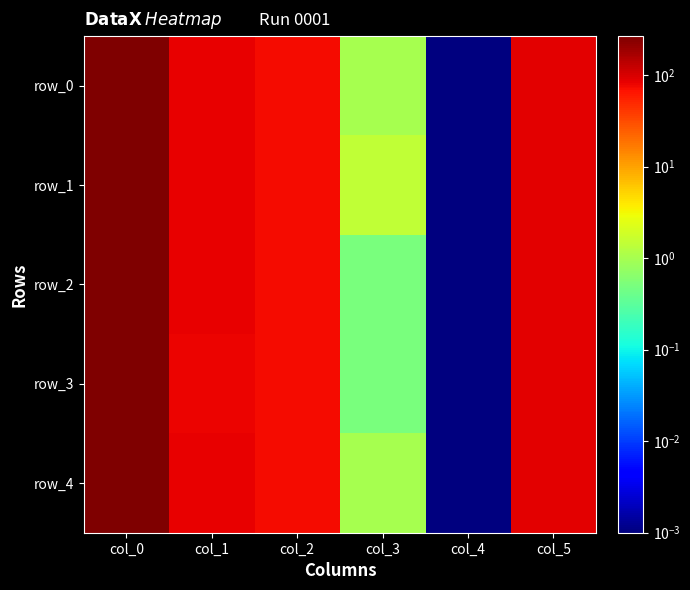

Is the value of row_1 at col_5 greater than the value of row_3 at col_4?

Yes